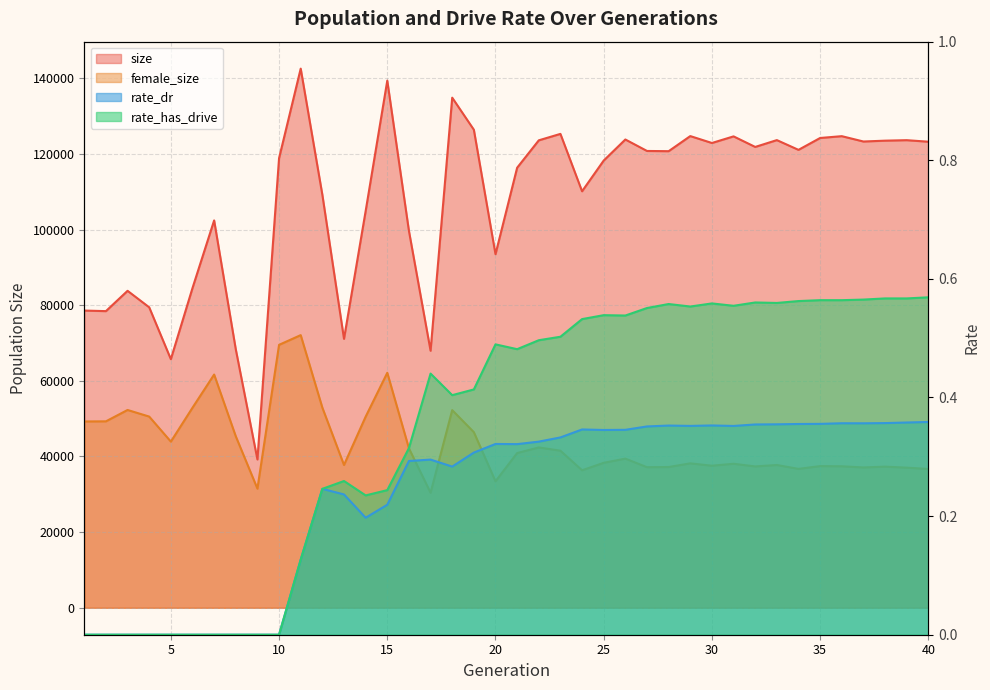

Which series has the largest total across all categories?

size